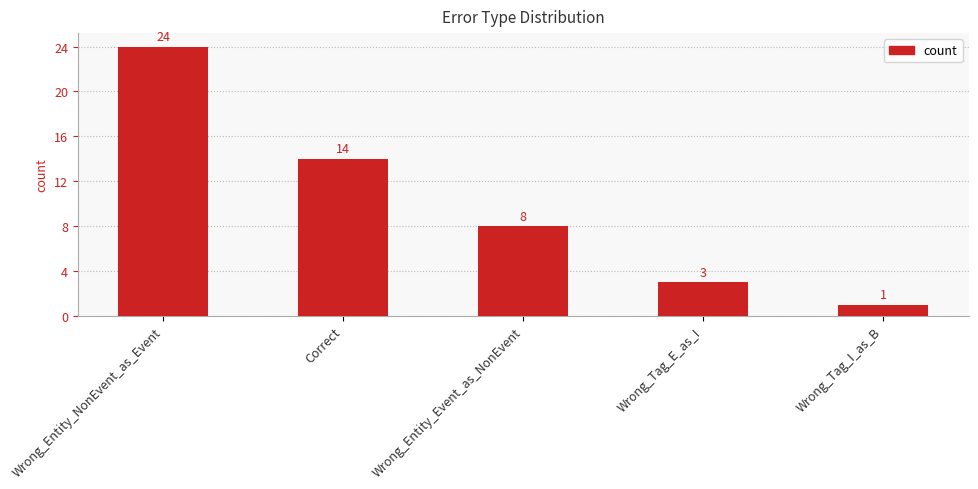

What is the difference between the maximum and minimum values?

23